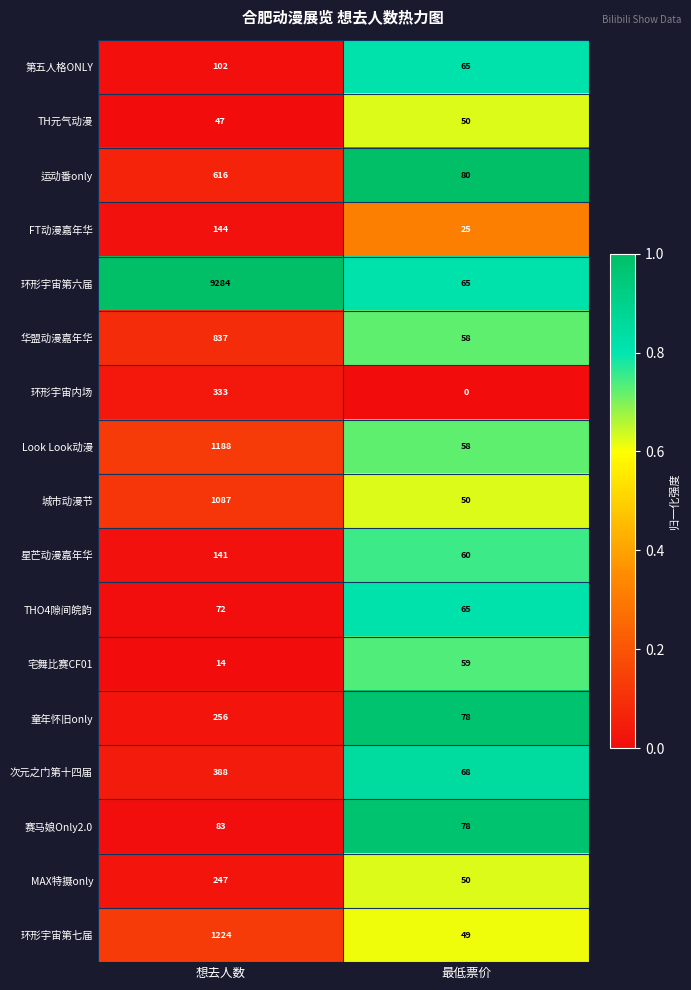

The 星芒动漫嘉年华 series shows 141 at 想去人数. True or false?

True